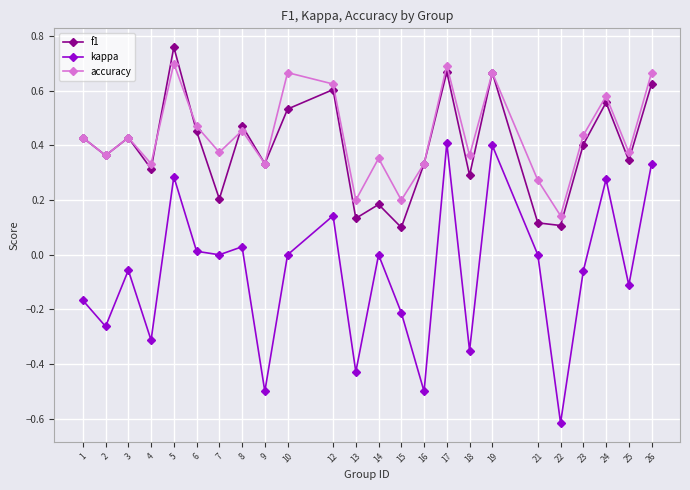

Where is the first local minimum for kappa?

2